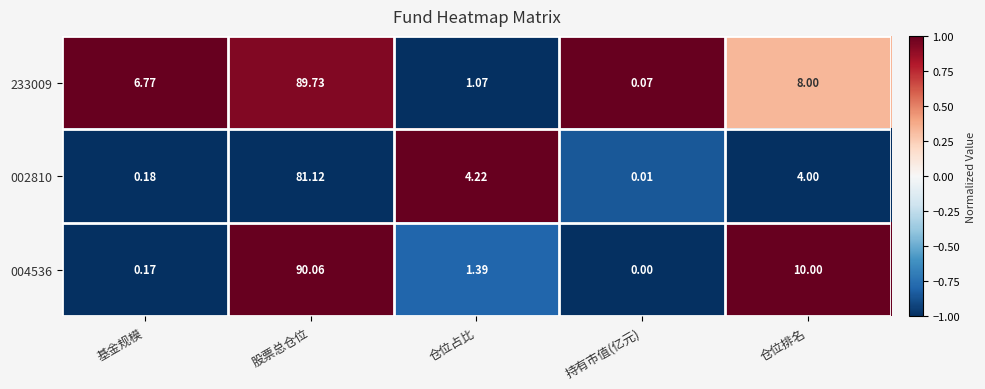

Which series has the widest spread of values?

004536